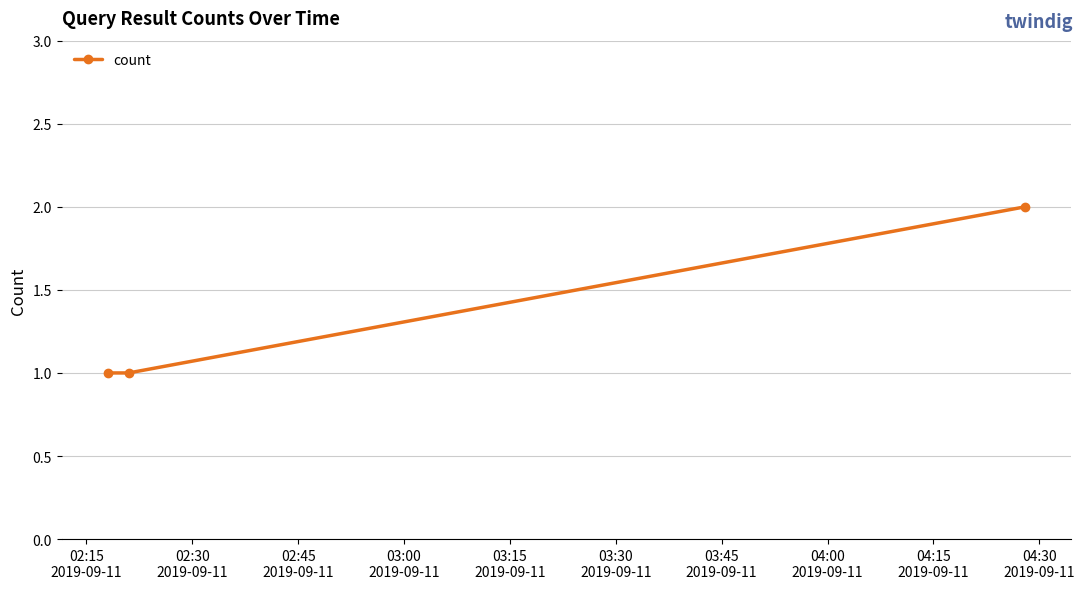

What is the sum of all values?

4